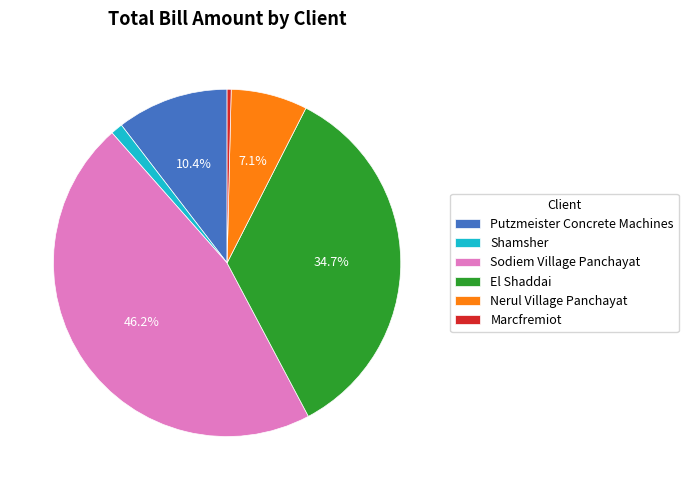

Which category has the smallest portion of the pie?

Marcfremiot